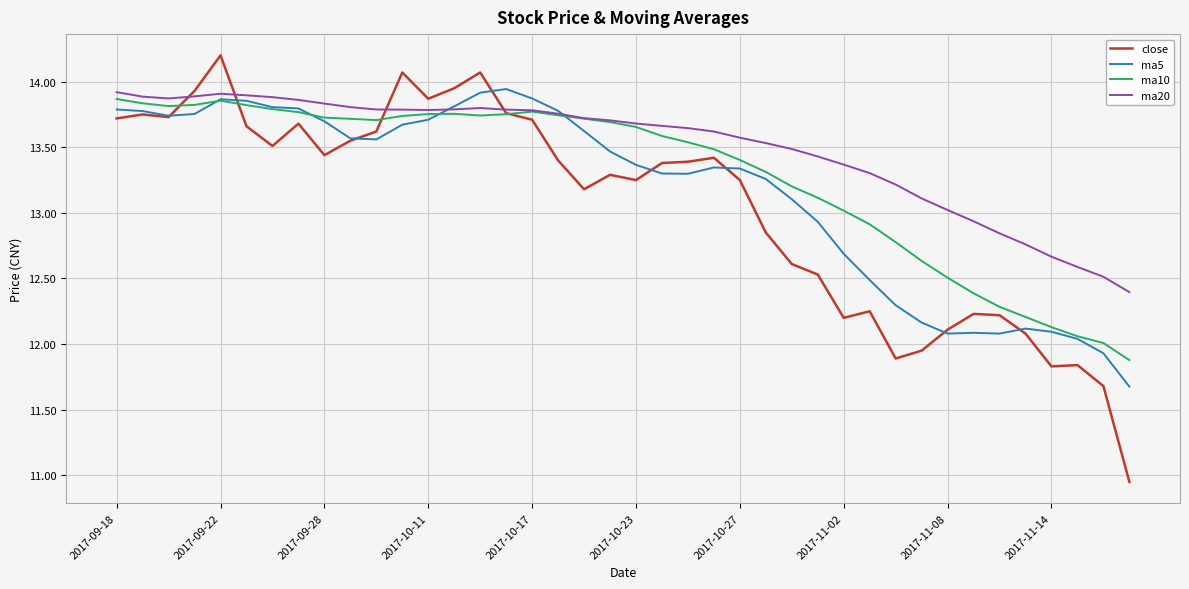

Which series has the widest spread of values?

close